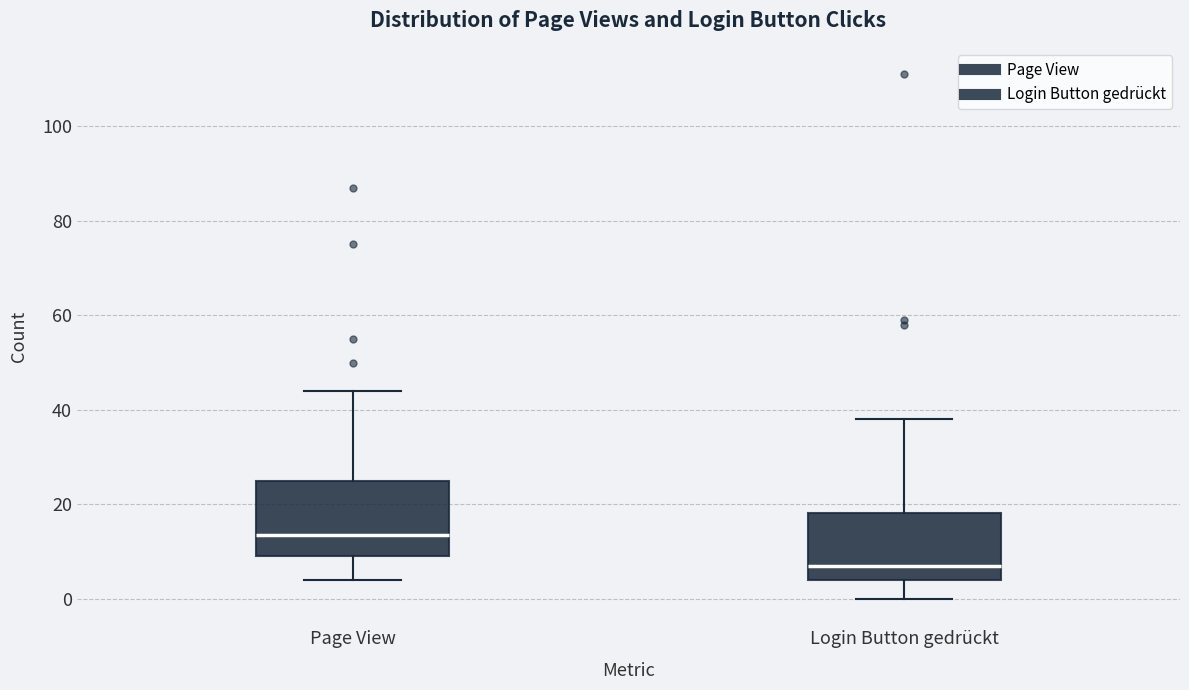

Reading left to right, read every box against the y-axis: the position of its median line, the range the box covers, and the ends of its whiskers. The values are not printed on the chart, so give them approximately, as read against the axis.

Page View: median 14, box 10 to 26, whiskers 4 to 44
Login Button gedrückt: median 8, box 4 to 18, whiskers 0 to 38